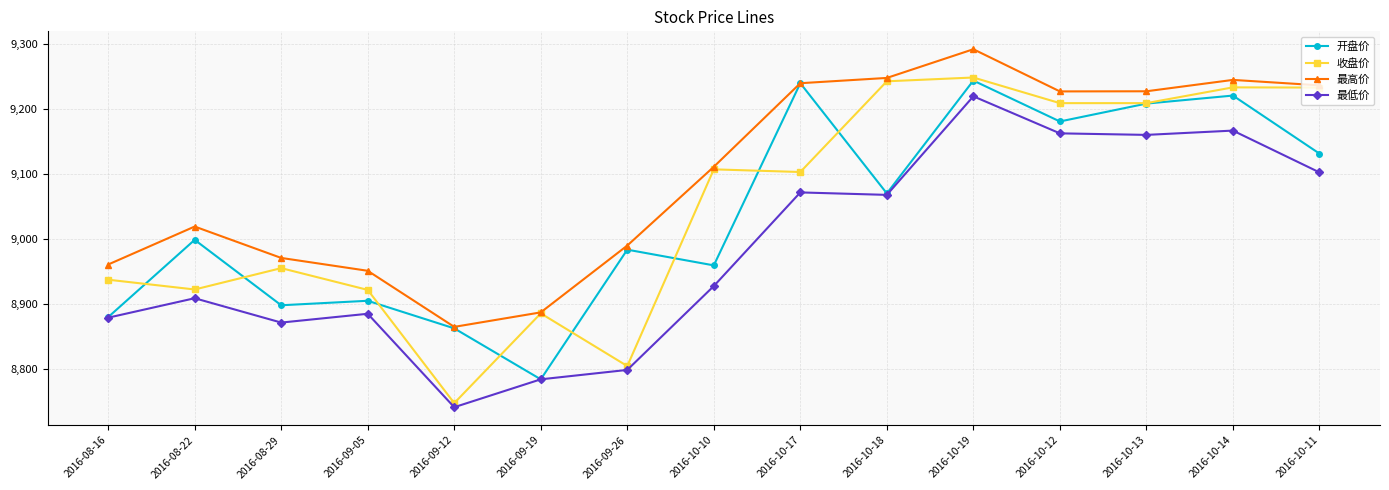

Between 2016-08-22 and 2016-10-13, which series saw the biggest shift?

收盘价